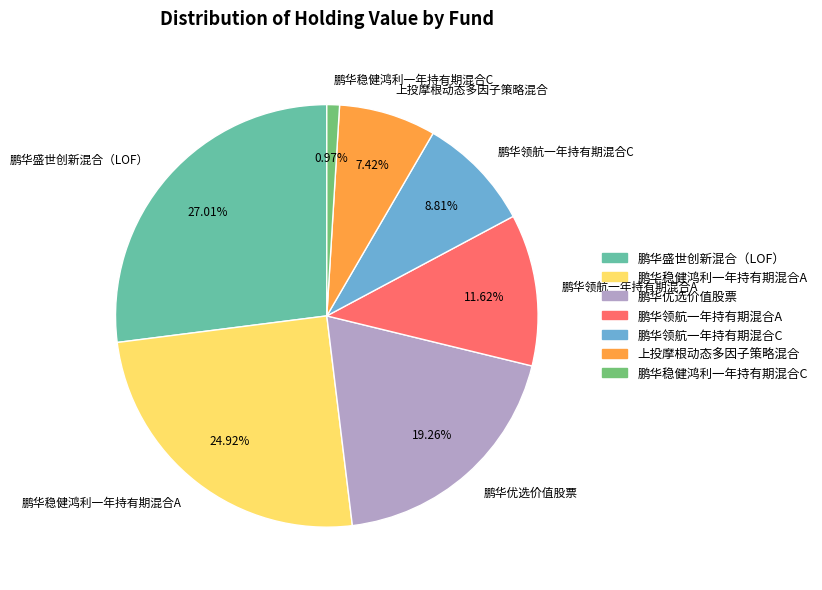

What percentage is the 鹏华稳健鸿利一年持有期混合C slice, to the nearest percent?

1%